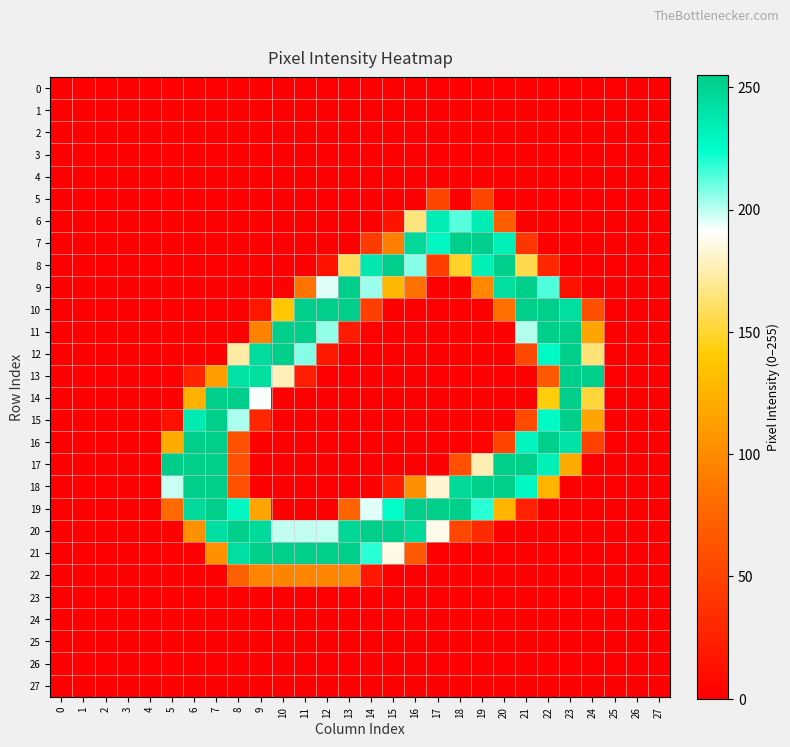

List the series in order of their peak value, lowest first.

0, 1, 2, 3, 4, 23, 24, 25, 26, 27, 5, 22, 6, 7, 8, 9, 10, 11, 12, 13, 14, 15, 16, 18, 19, 20, 21, 17